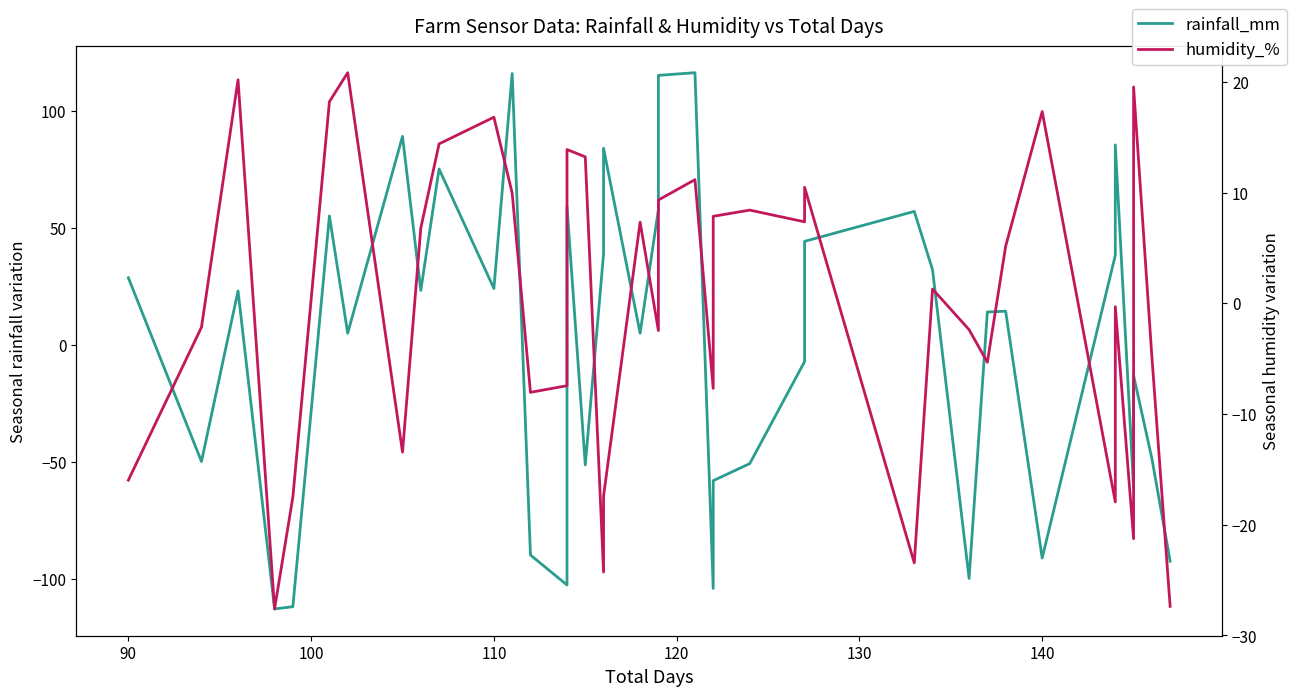

List the series in order of their overall mean, lowest first.

humidity_%, rainfall_mm